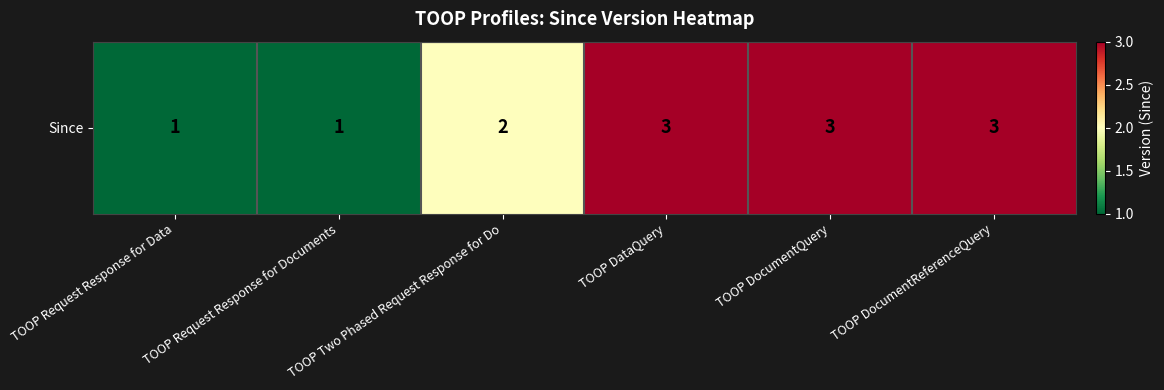

What is the difference between the values at TOOP Request Response for Data and TOOP DocumentReferenceQuery?

2